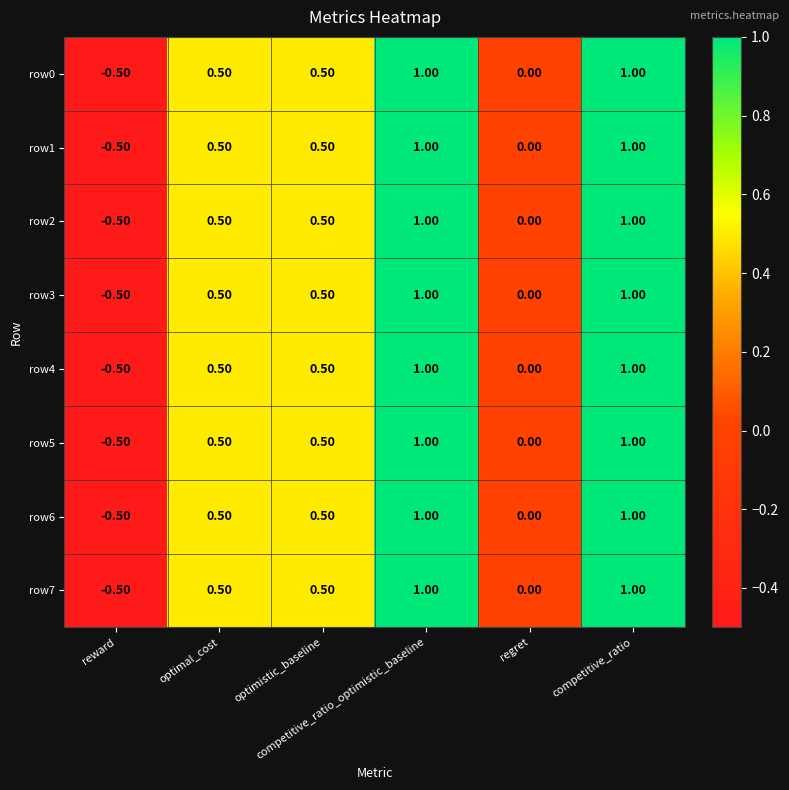

What is the average value of the row4 series?

0.4